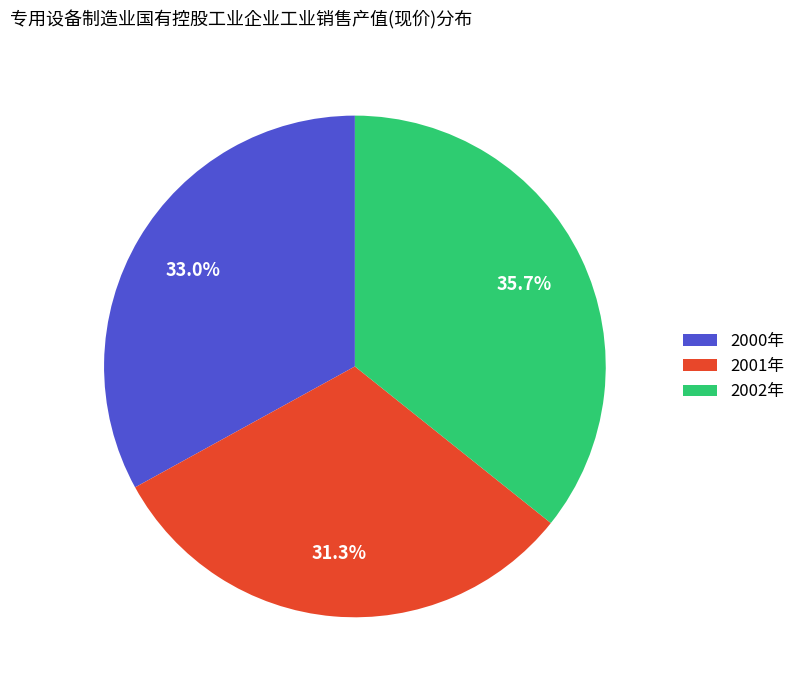

Count the number of slices in the pie.

3